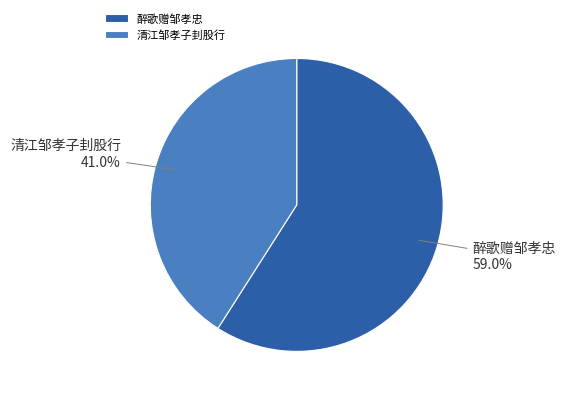

Rank the categories by value from highest to lowest.

醉歌赠邹孝忠, 清江邹孝子刲股行